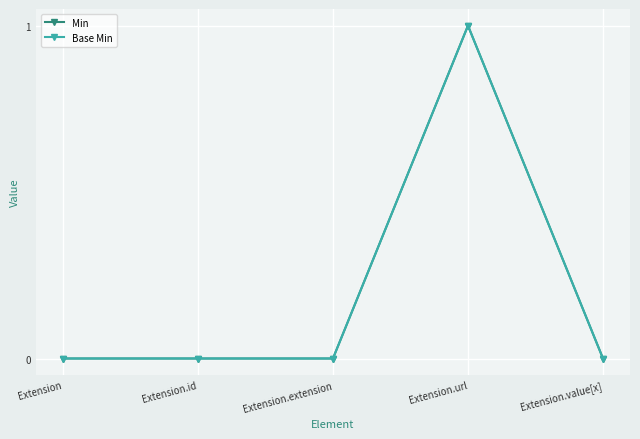

At Extension.url, list the series in order from largest to smallest.

Min, Base Min